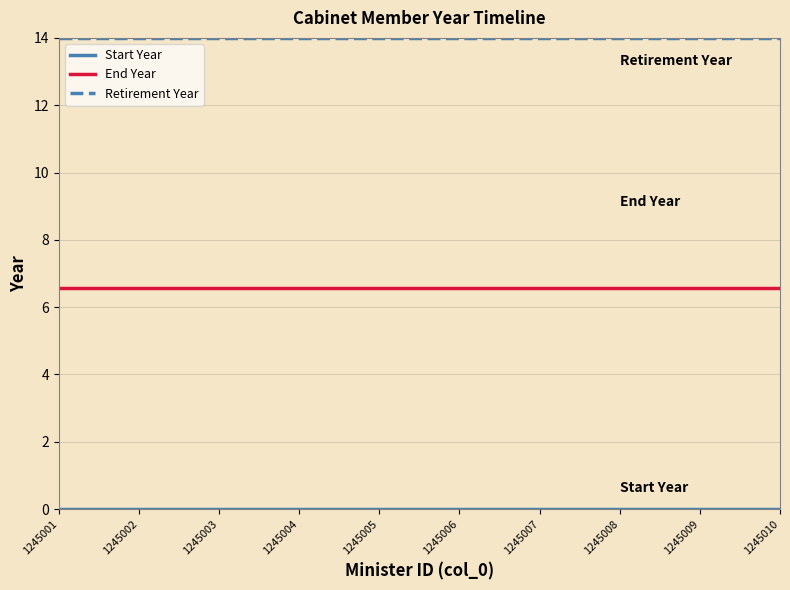

What is the highest value of the Retirement Year series?

14.0